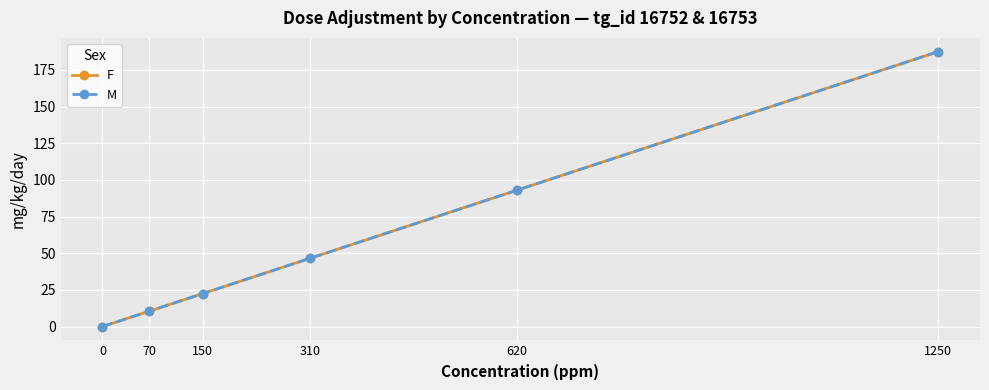

What is the highest value of the F series?

187.5